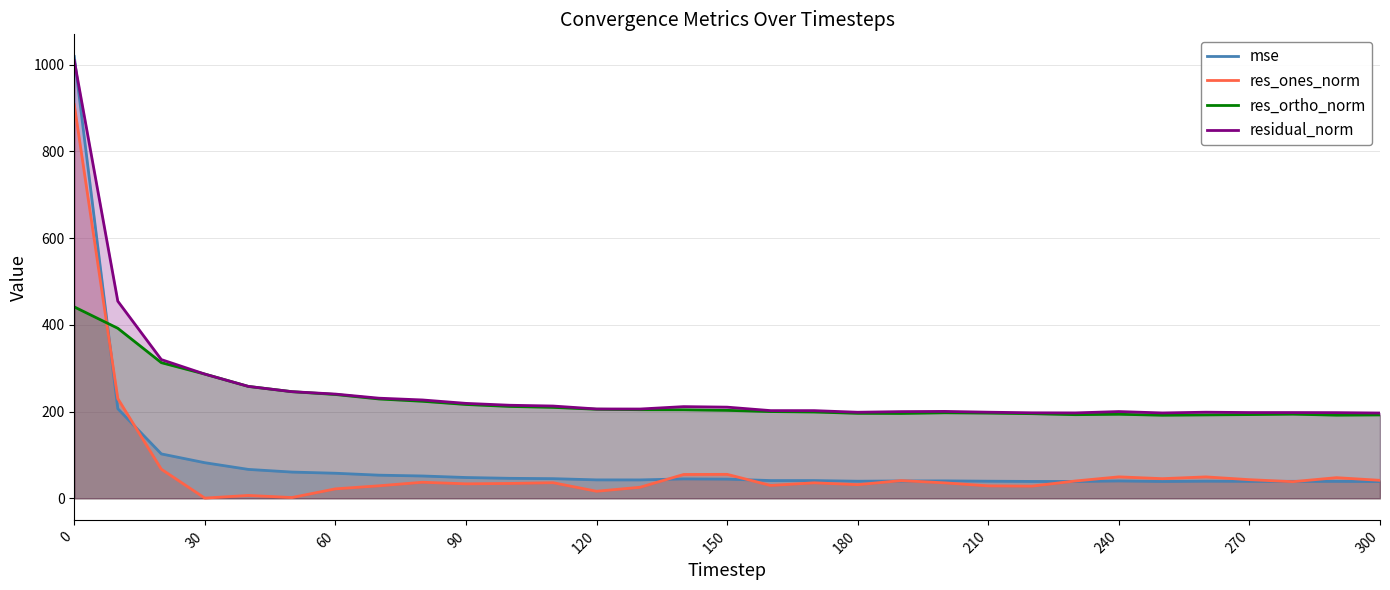

In res_ones_norm, how many points are higher than both neighbors (excluding endpoints)?

9